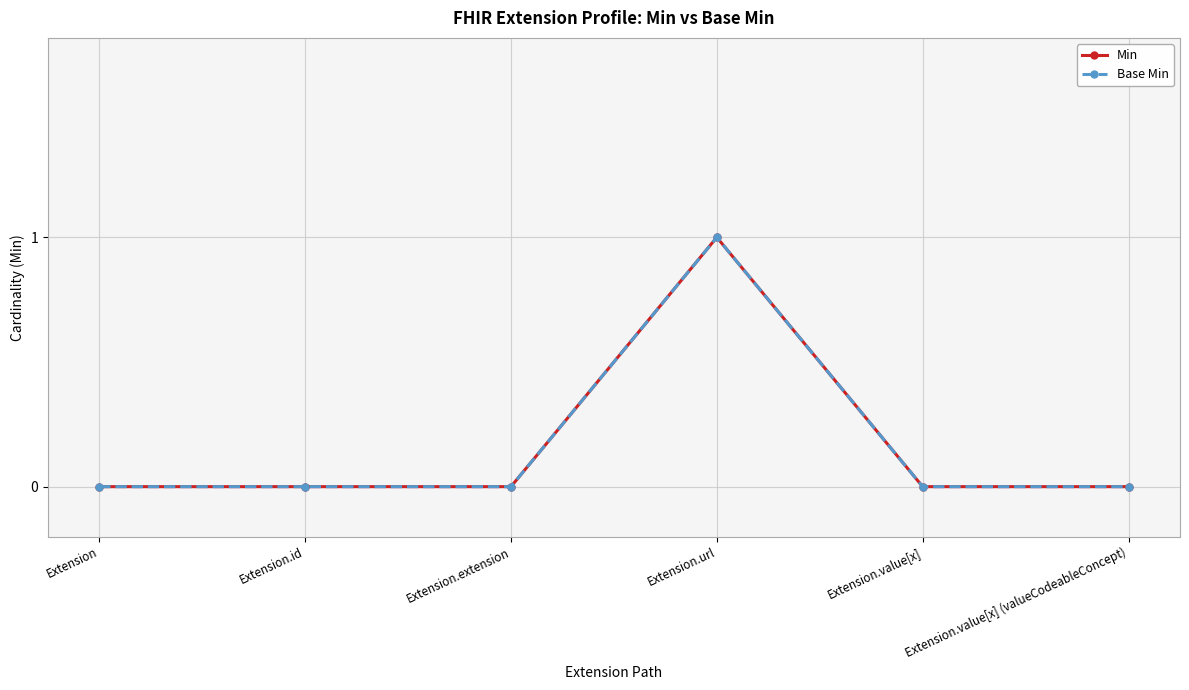

True or false: Min and Base Min cross at least once.

False